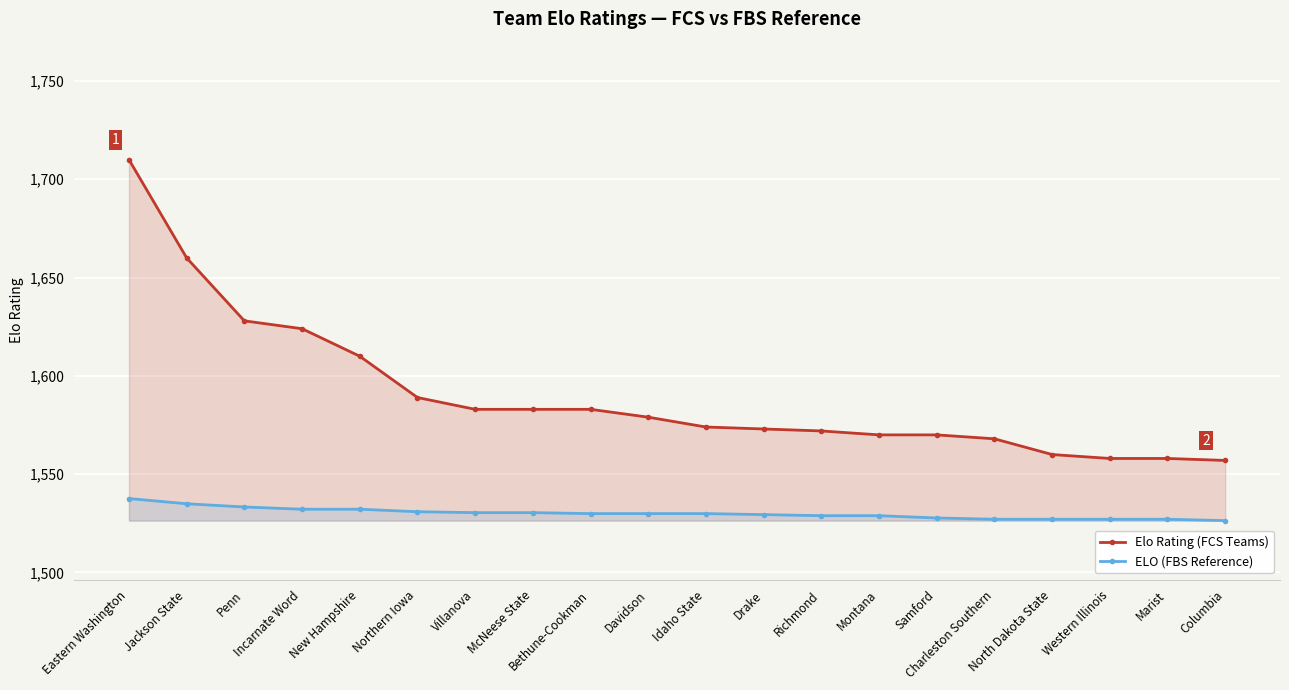

Where does the Elo Rating (FCS Teams) series first go above 1579?

Eastern Washington